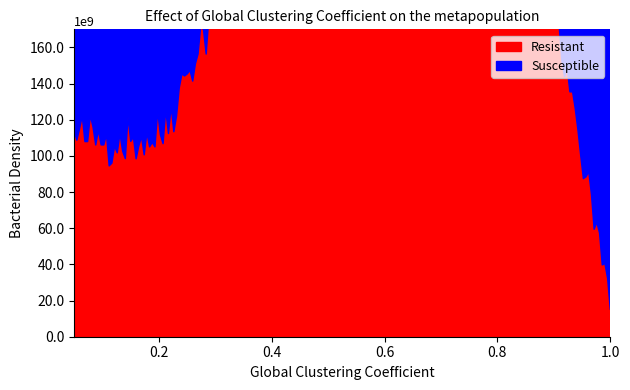

What is the greatest value displayed?

364097008978